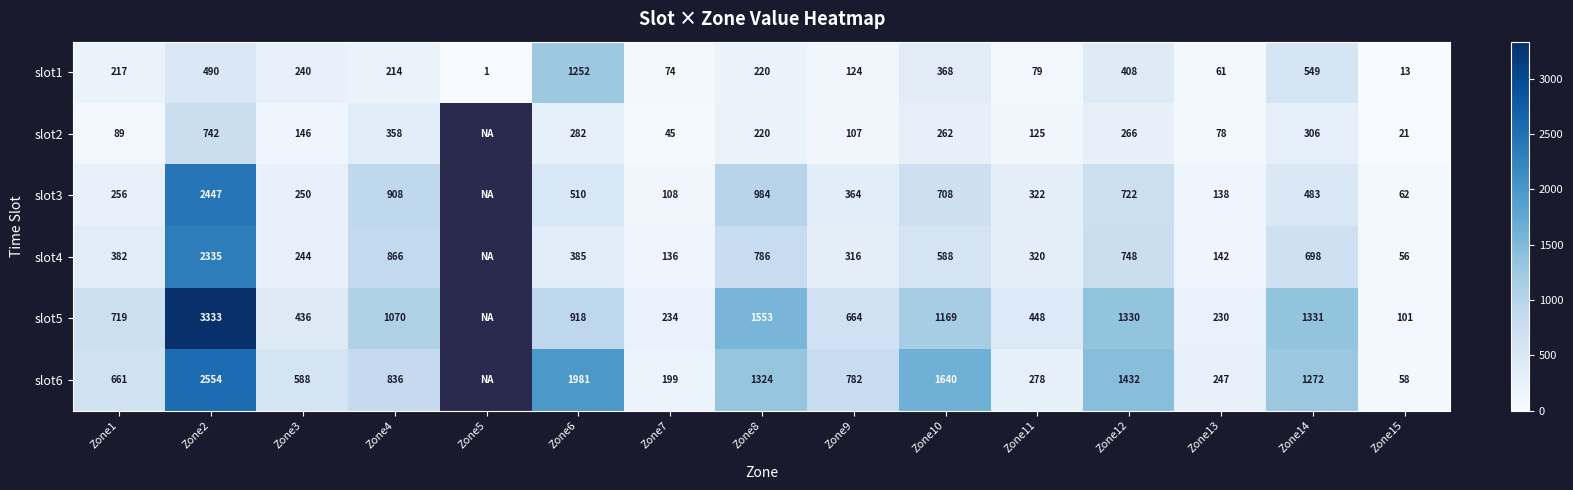

What is the difference between the slot4 values at Zone3 and Zone8?

542